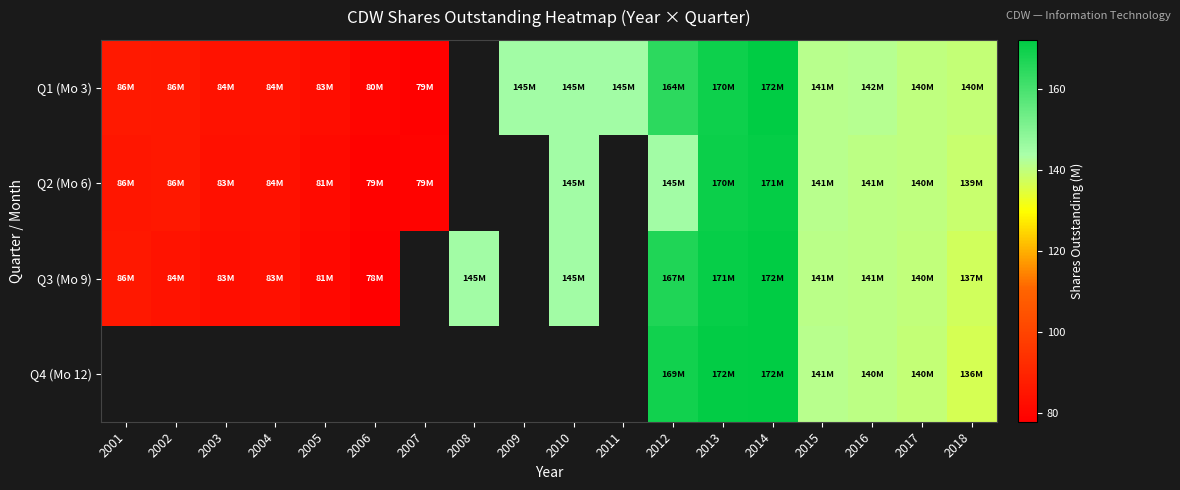

The value of Q4 (Mo 12) at 2017 is 227.9. True or false?

False